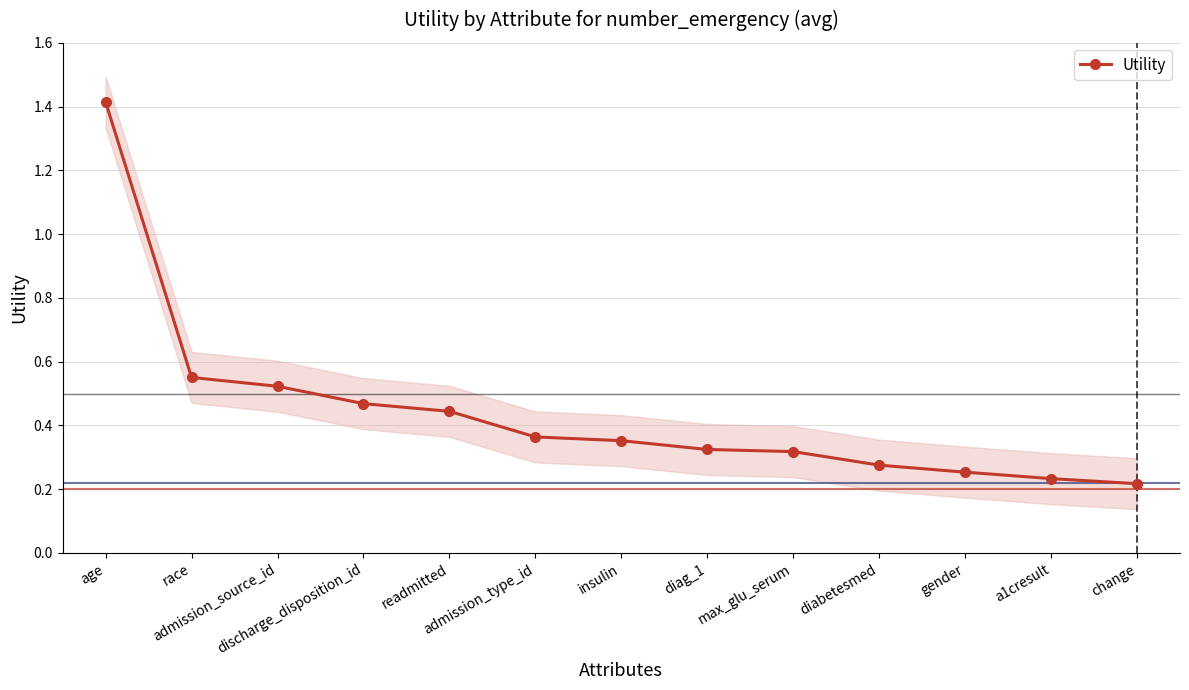

How many series are shown in this chart?

1